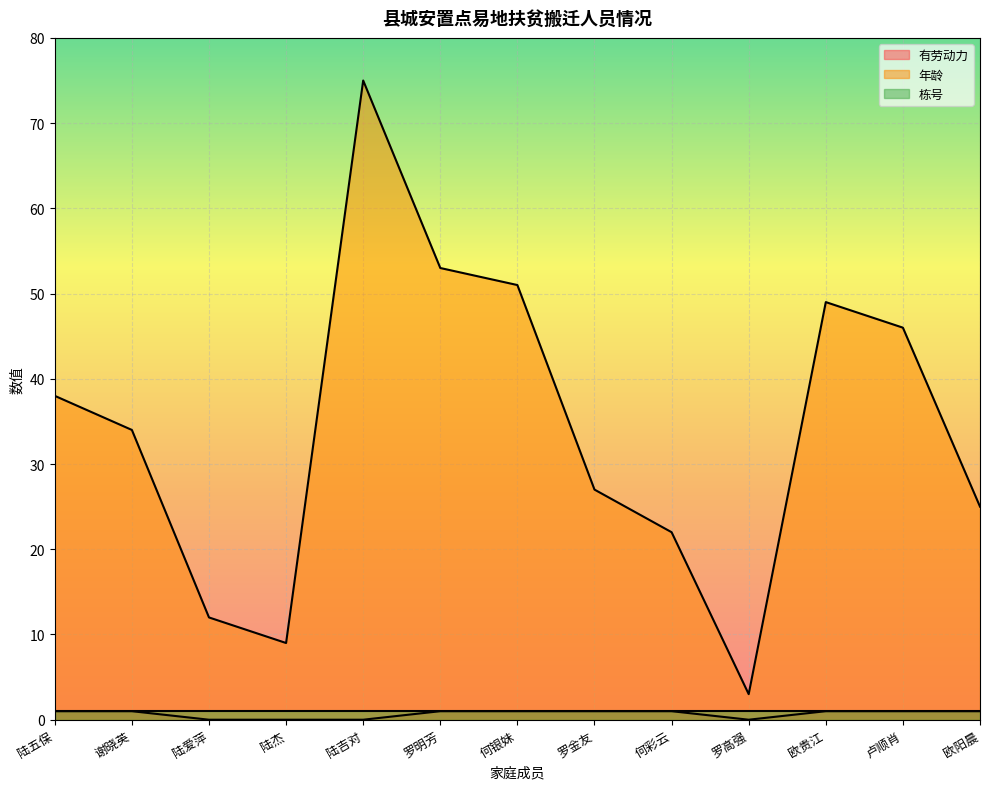

What is the difference between the maximum and second lowest values in the 有劳动力 series?

1